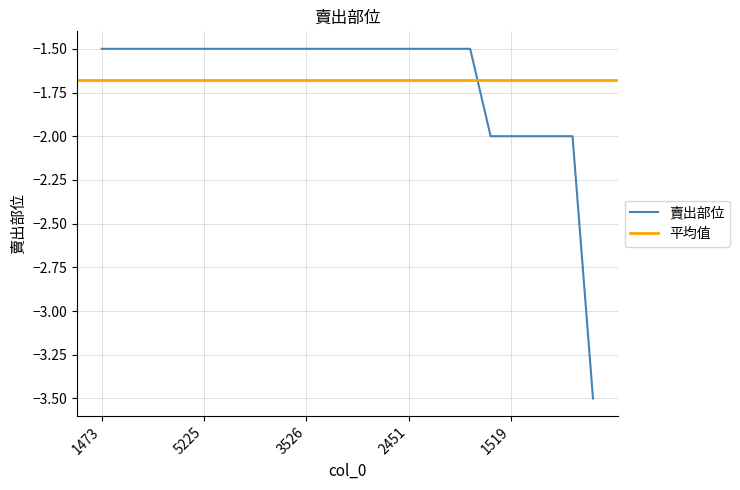

Reading left to right, extract all data points from this chart.

-1.5	-1.5	-1.5	-1.5	-1.5	-1.5	-1.5	-1.5	-1.5	-1.5	-1.5	-1.5	-1.5	-1.5	-1.5	-1.5	-1.5	-1.5	-1.5	-2.0	-2.0	-2.0	-2.0	-2.0	-3.5